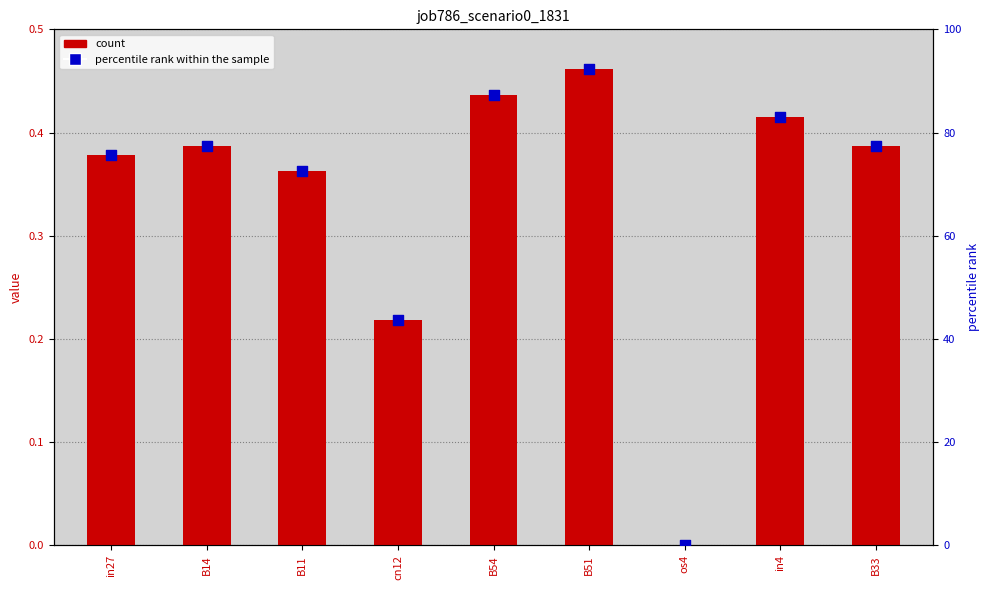

Which series contains the highest Y value?

percentile rank within the sample